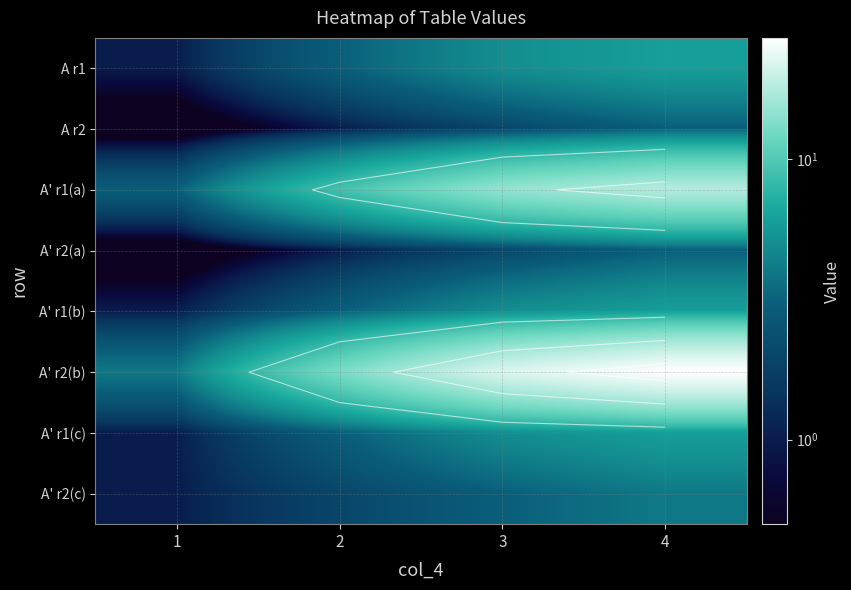

Which series changed the most between 3 and 4?

A' r2(b)